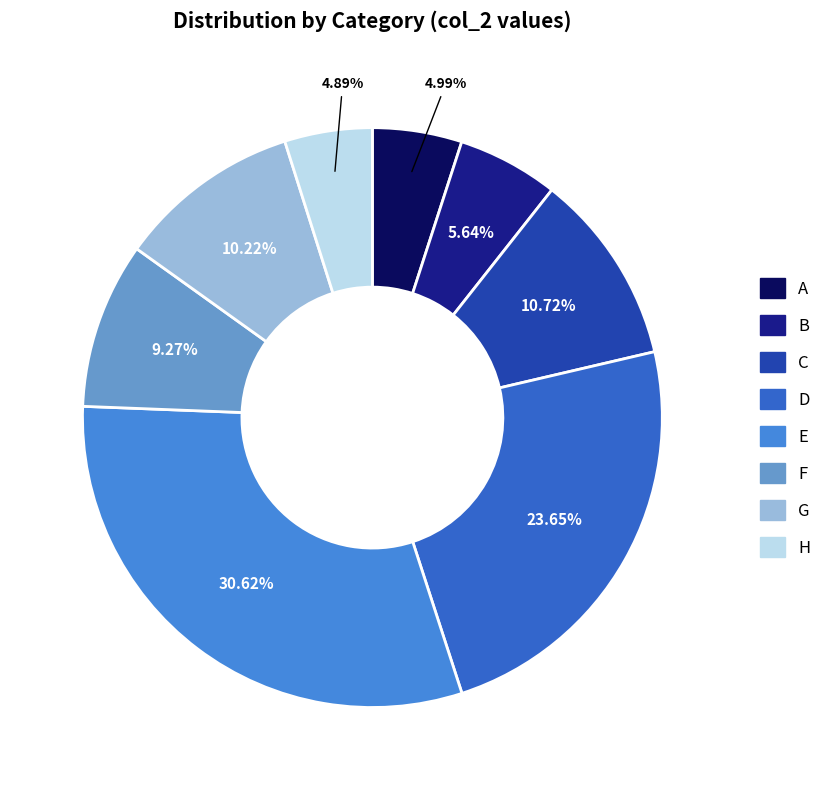

To the nearest percent, what is the combined percentage of H and E?

36%